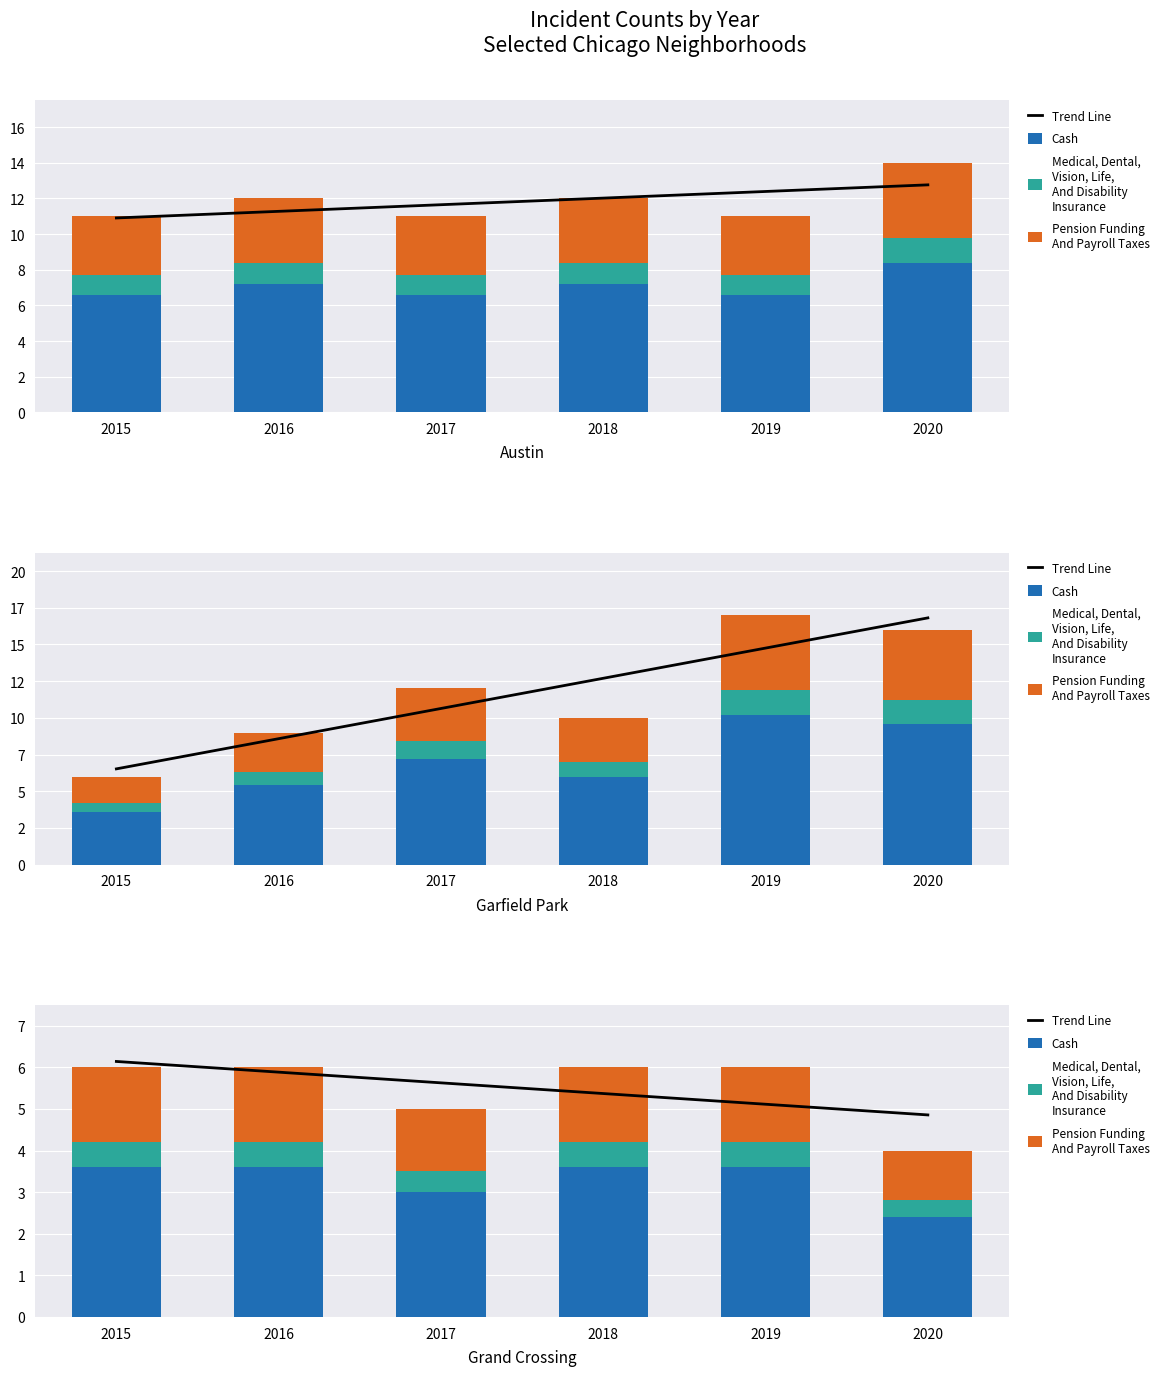

Rank the categories by Trend Line value from highest to lowest.

2015, 2016, 2017, 2018, 2019, 2020